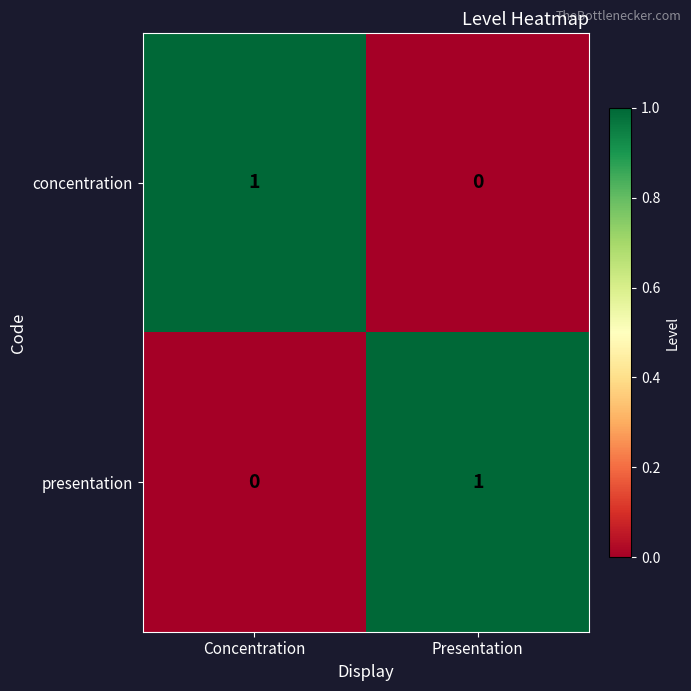

Is the value of concentration at Concentration greater than the value of presentation at Concentration?

Yes